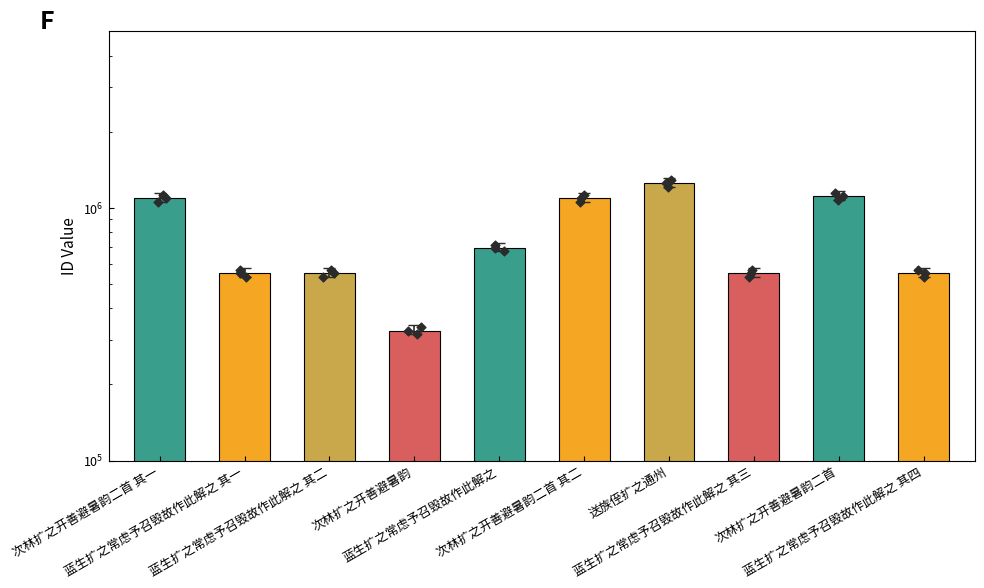

What is the ratio of the value at 次林扩之开善避暑韵二首 其一 to the value at 次林扩之开善避暑韵二首?

1.0